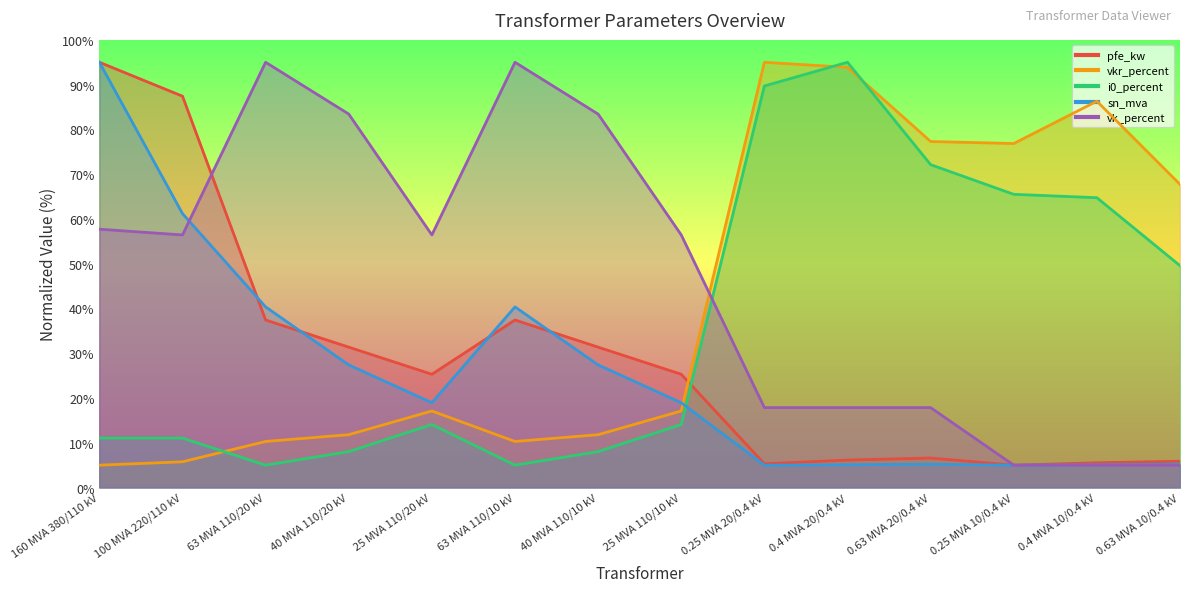

What is the difference between the maximum and minimum values in the i0_percent series?

90.0